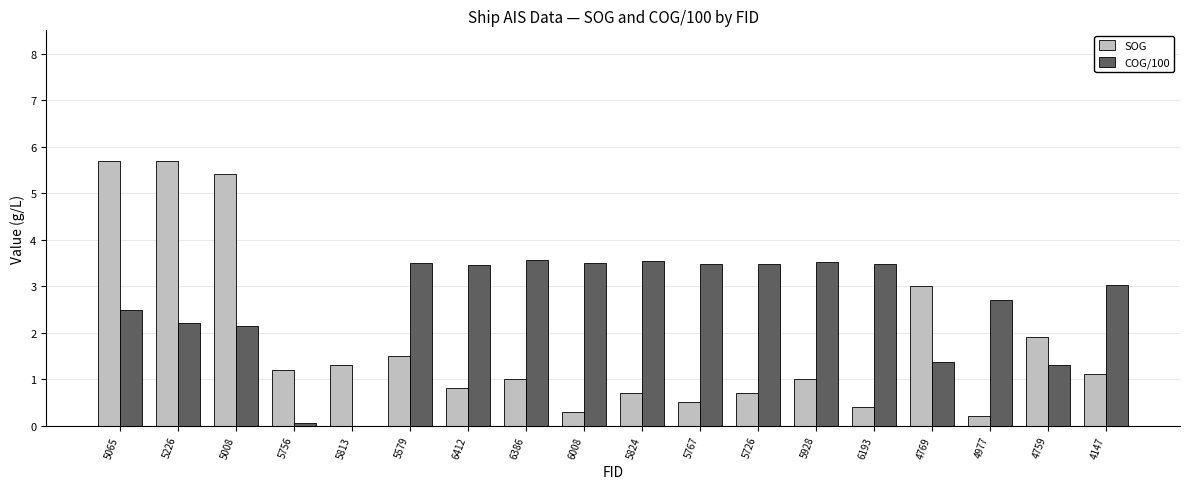

Is the value of SOG at 5065 greater than the value of COG/100 at 6412?

Yes